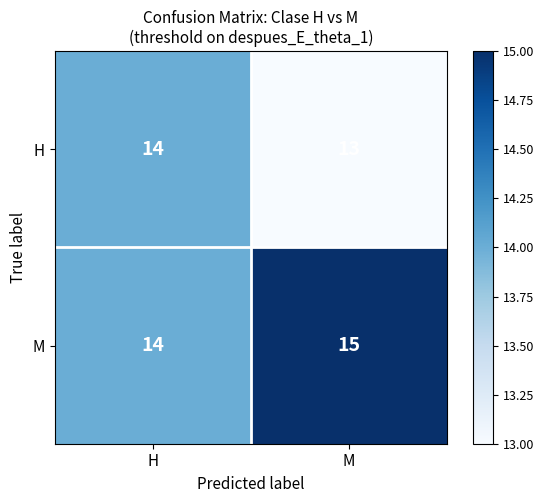

What is the total value across all series at H?

28